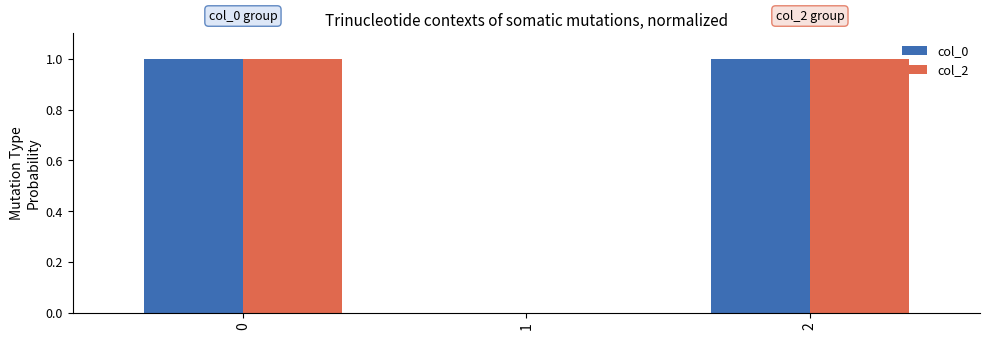

What are all the series names shown in the legend?

col_0, col_2